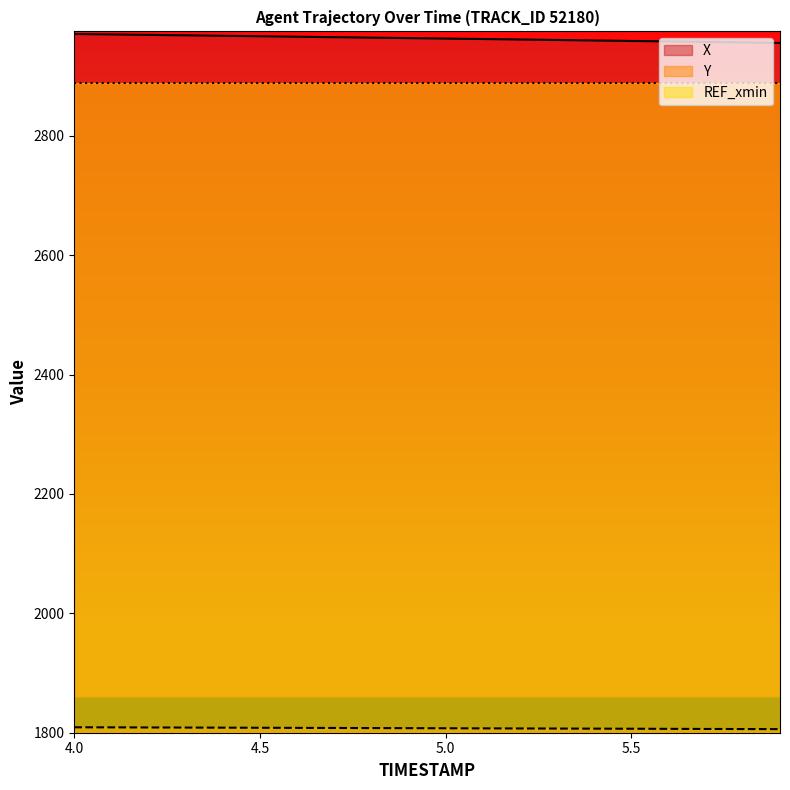

How many values in the X series are below 2963?

10